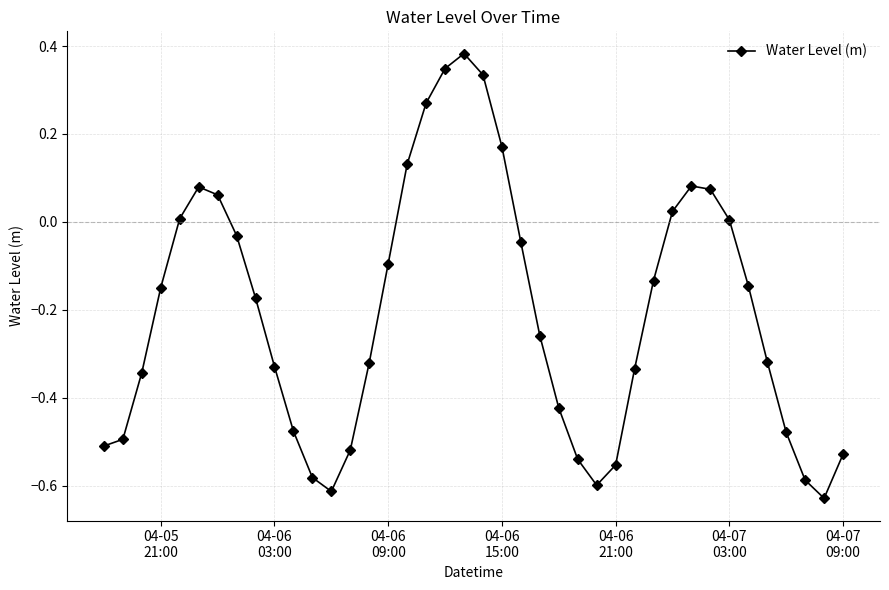

What is the difference between the second highest and second lowest values?

1.0